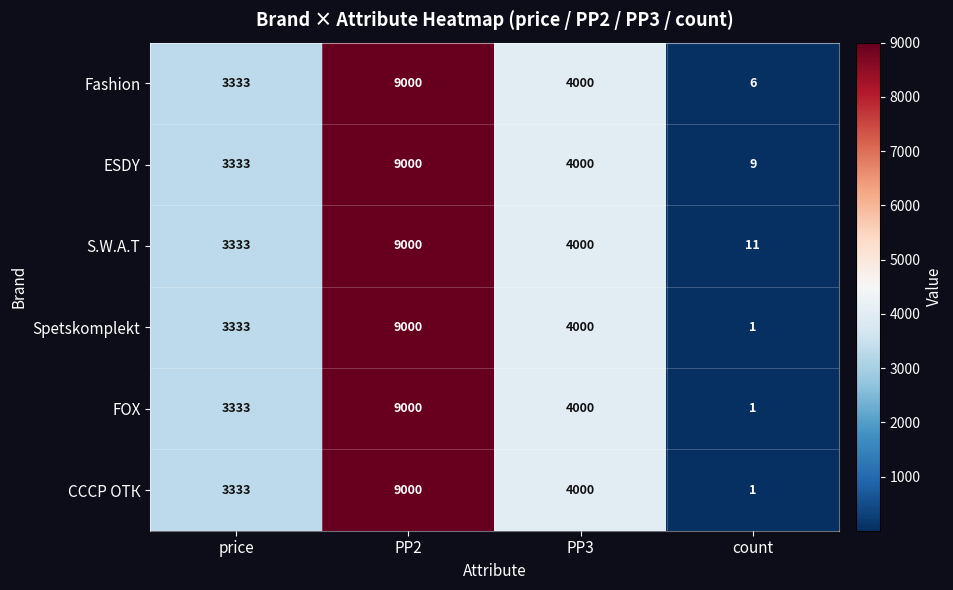

What is the difference between the highest and lowest values at count?

10